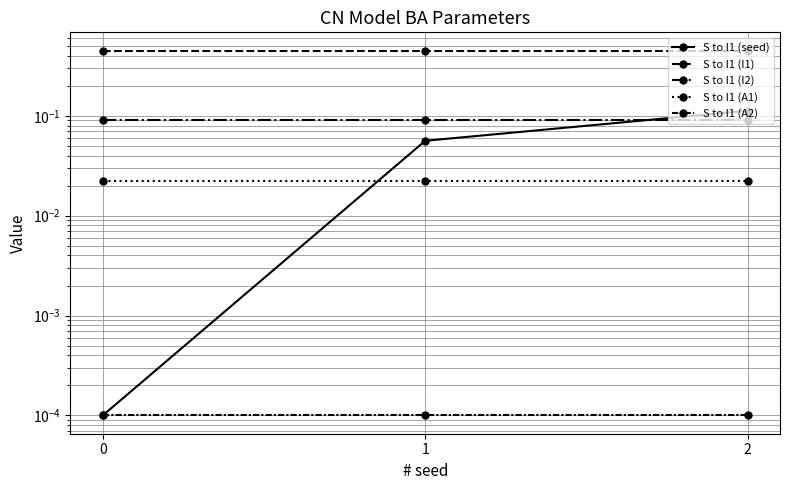

At which category is the sum across all series the highest?

2